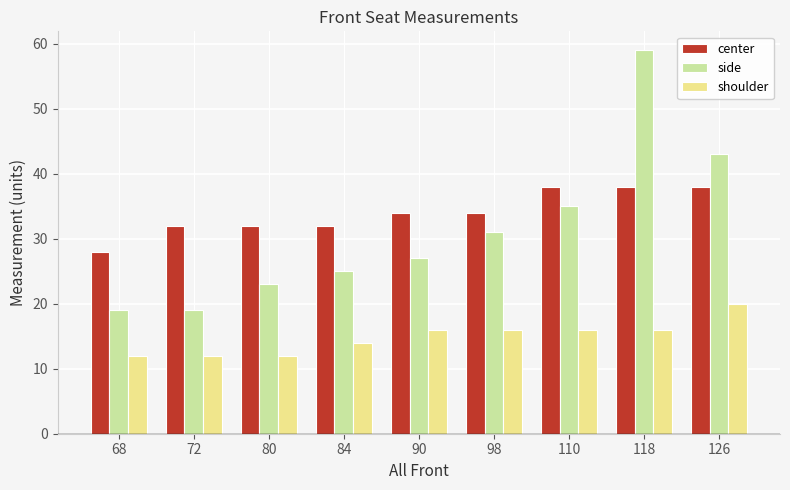

What is the value of the shoulder bar at the 1st from the left?

12